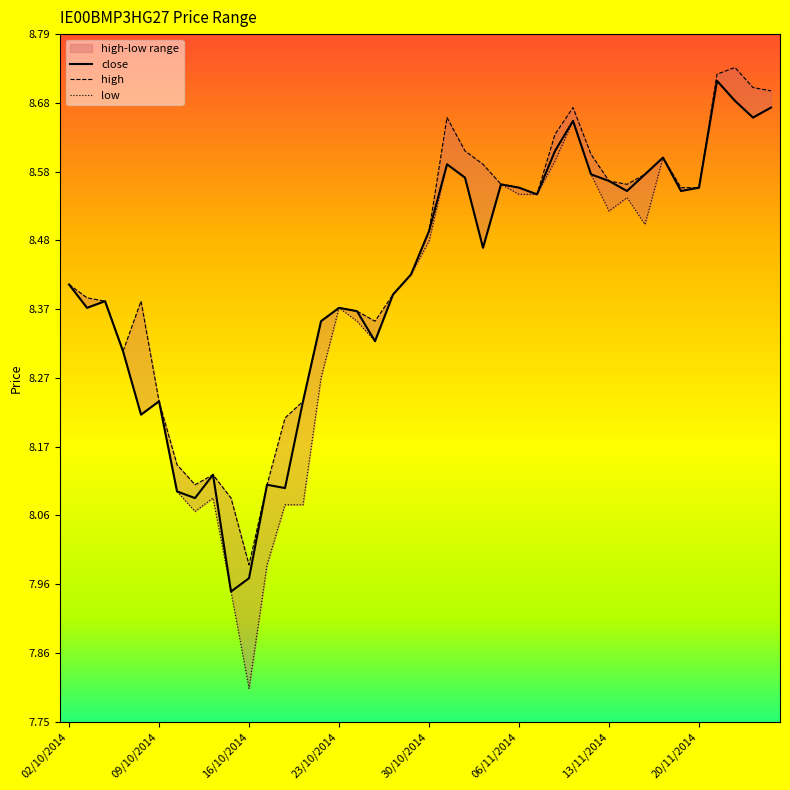

True or false: high and low intersect in this chart.

False